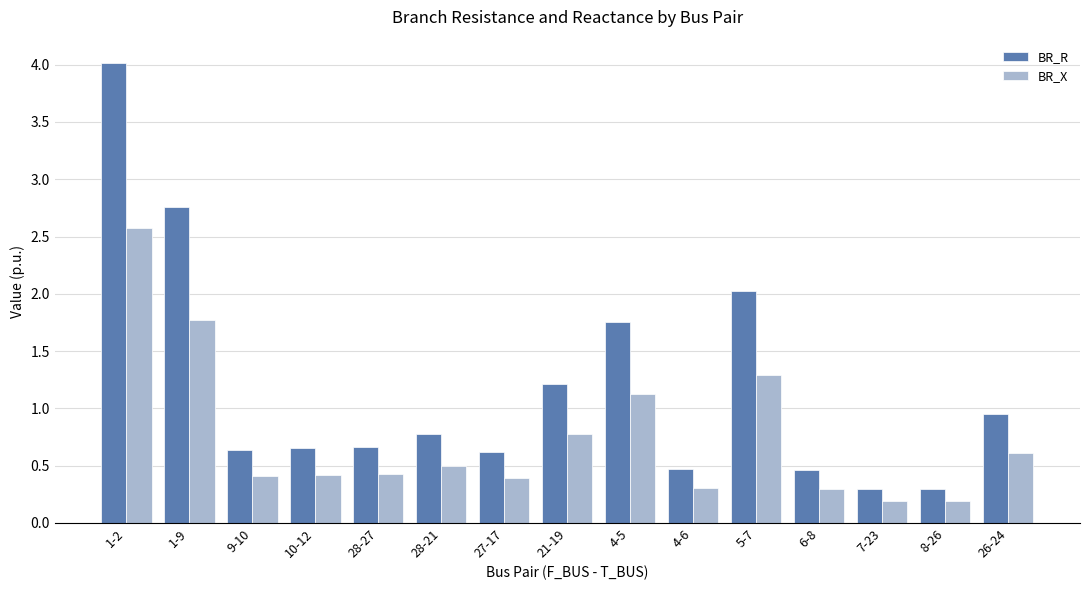

List the series in order of their peak value, lowest first.

BR_X, BR_R